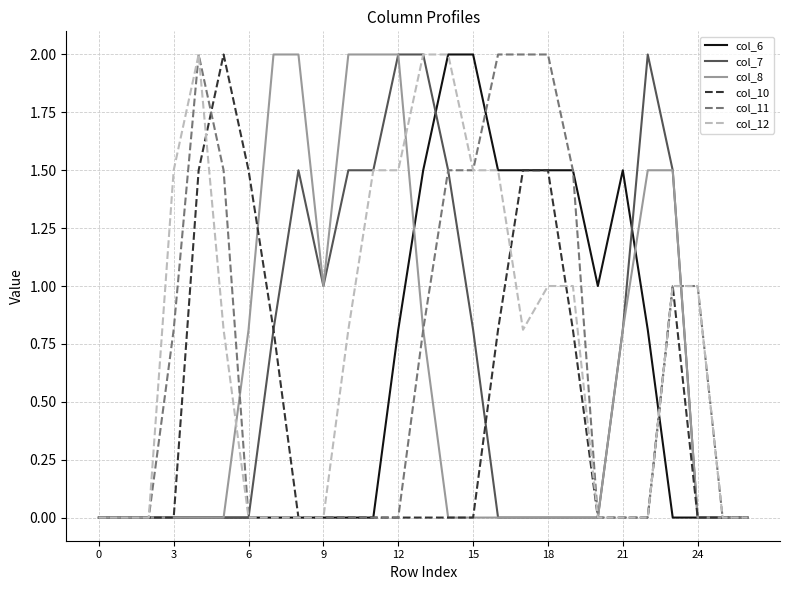

Count the number of categories in the chart.

27